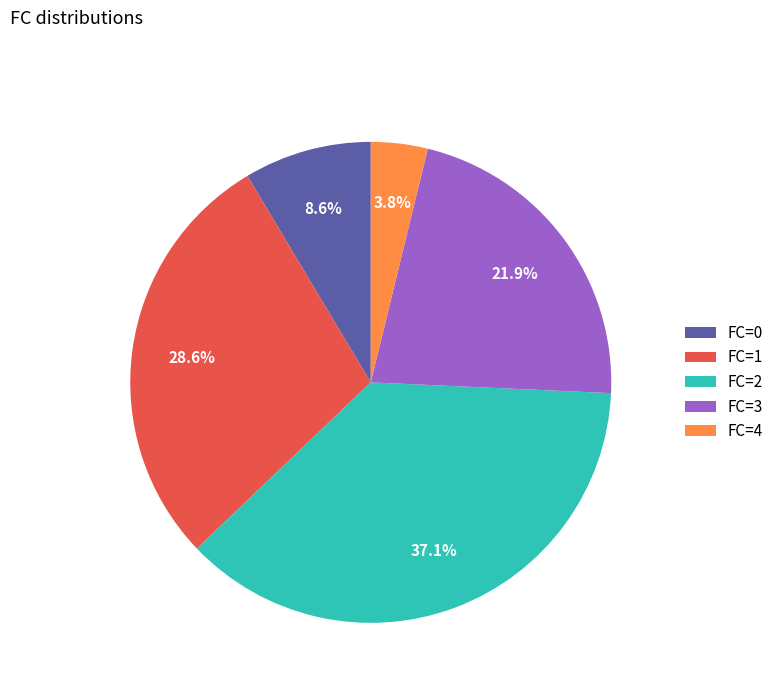

What portion of the pie excludes FC=1?

71.4%